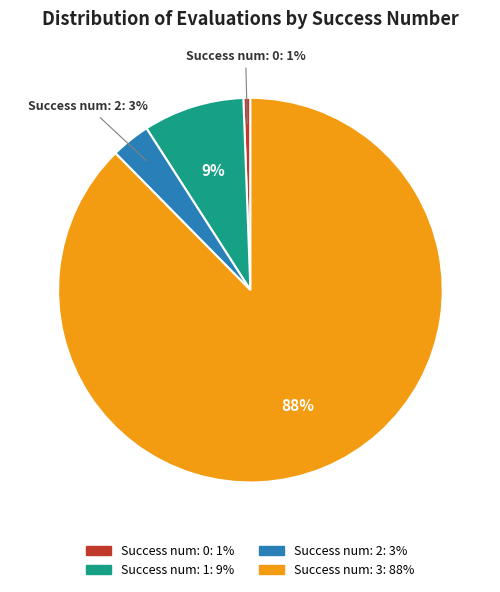

Does any single category account for the majority?

Yes